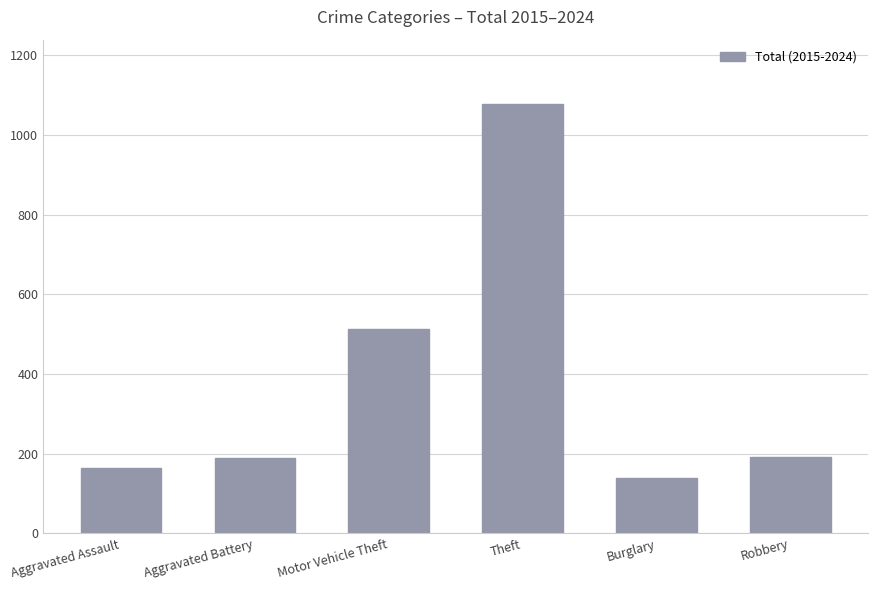

True or false: the data shows 266 at Aggravated Assault.

False